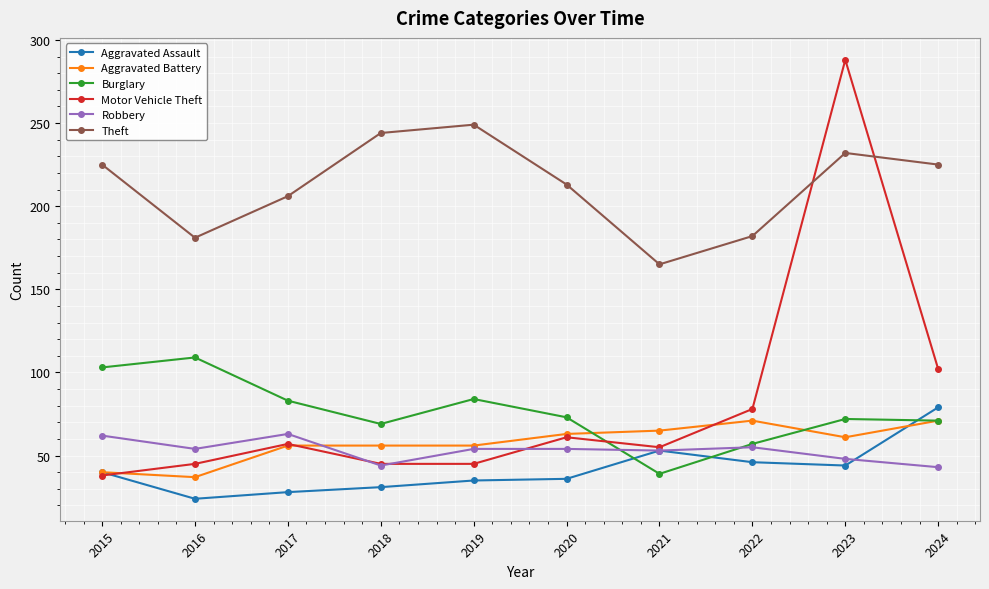

What is the minimum value for Aggravated Battery?

37